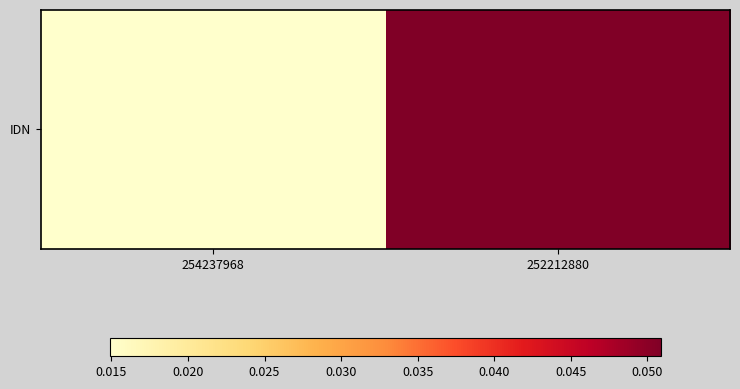

Reading left to right, transcribe all the data shown in this chart.

0.0	0.1